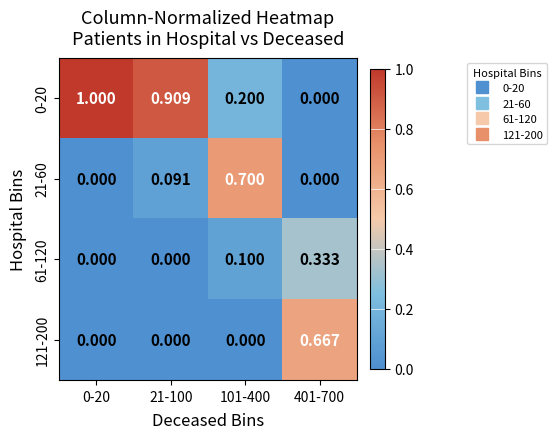

How many series are shown in this chart?

4